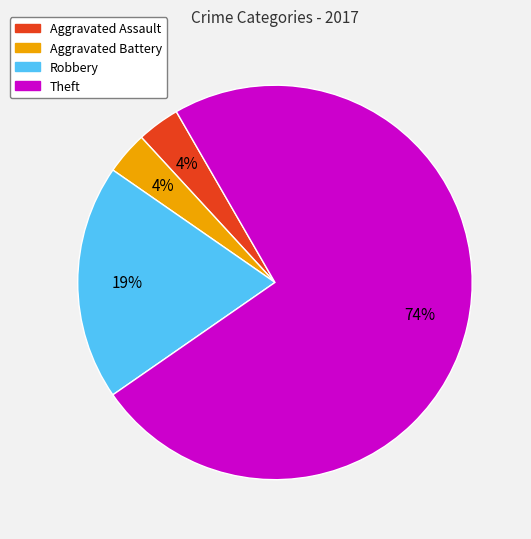

To the nearest percent, what portion does Robbery represent?

19%